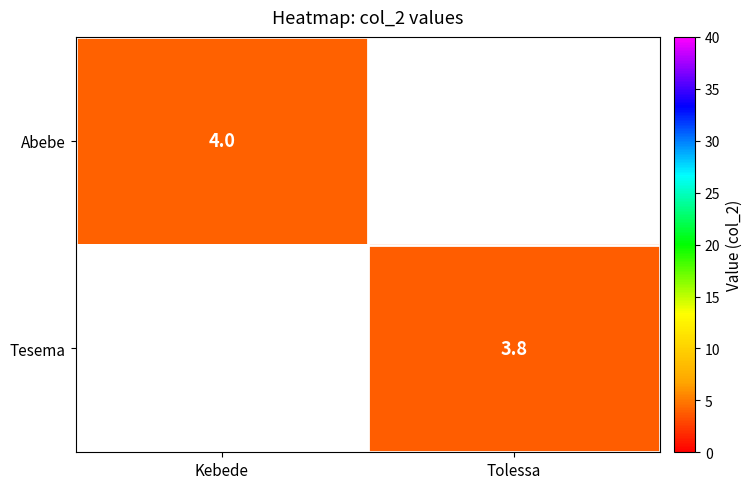

The value of Abebe at Kebede is 6.8. True or false?

False